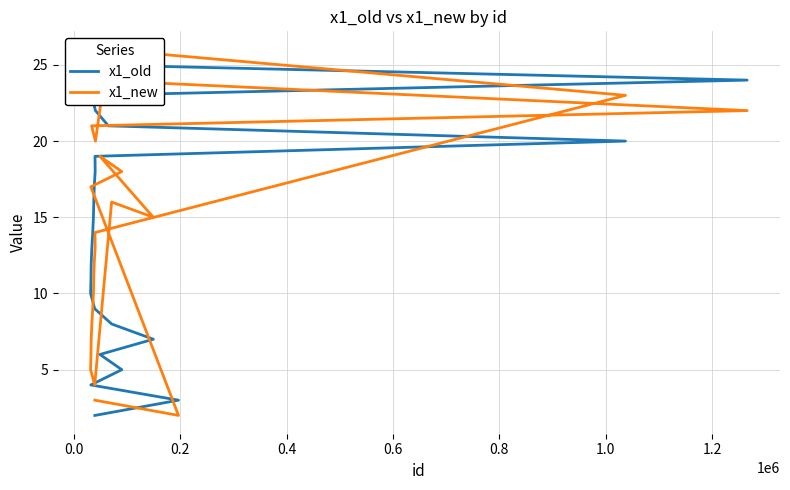

How many data points in x1_new are above 14?

12